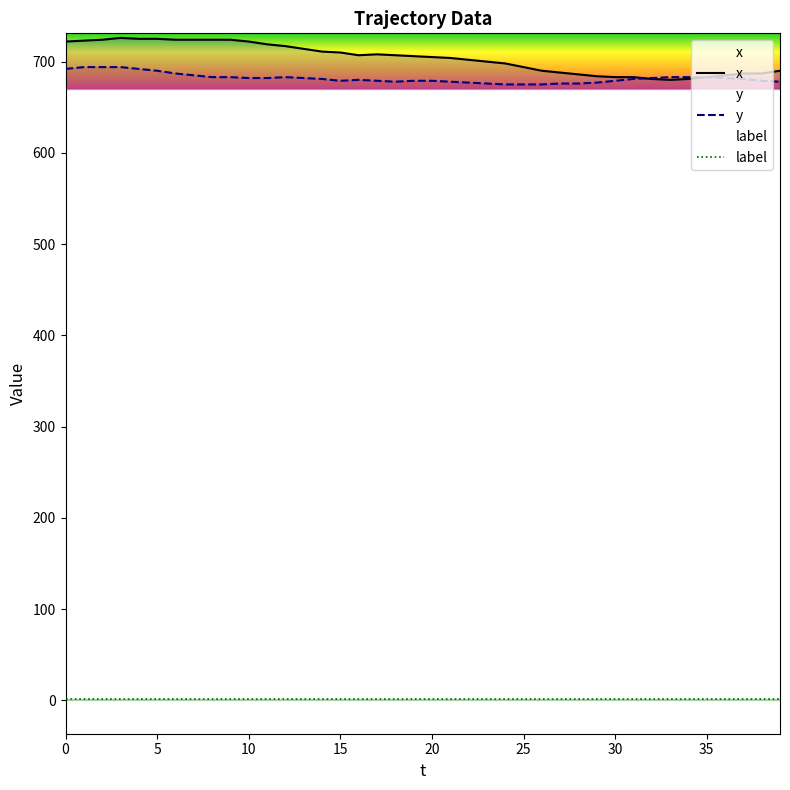

How many data points in y are above 681?

19